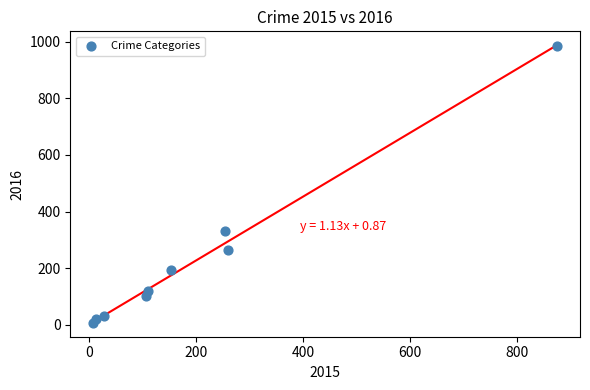

What is the range of Y values (max minus min)?

977